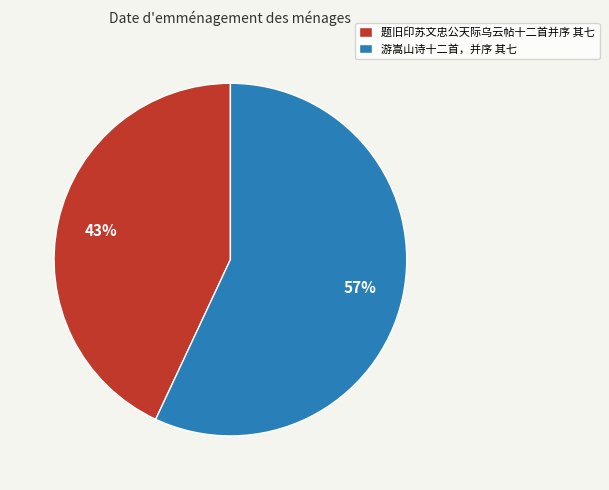

The 题旧印苏文忠公天际乌云帖十二首并序 其七 slice represents 53% of the pie. True or false?

False